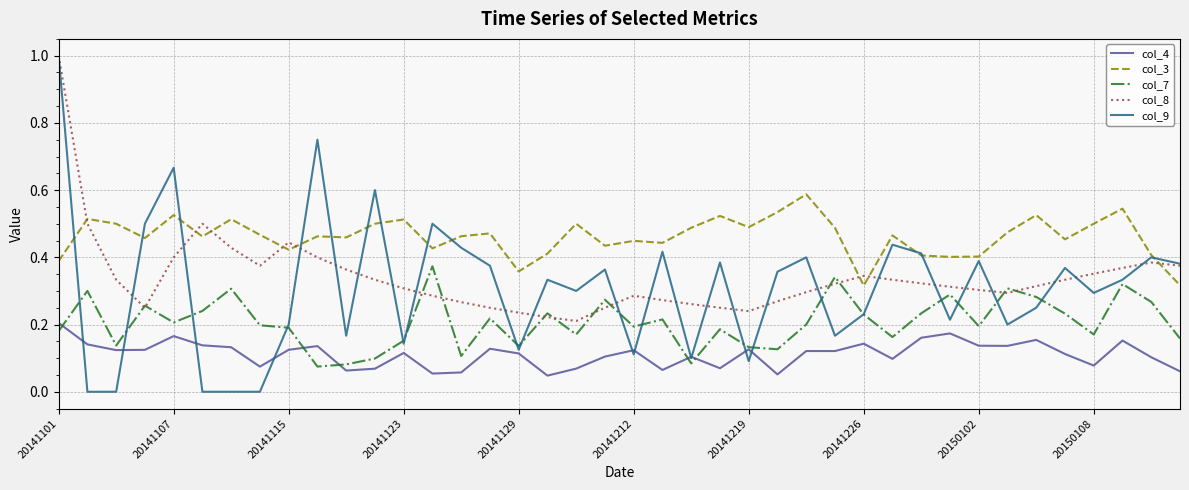

True or false: col_3 and col_4 cross at least once.

False